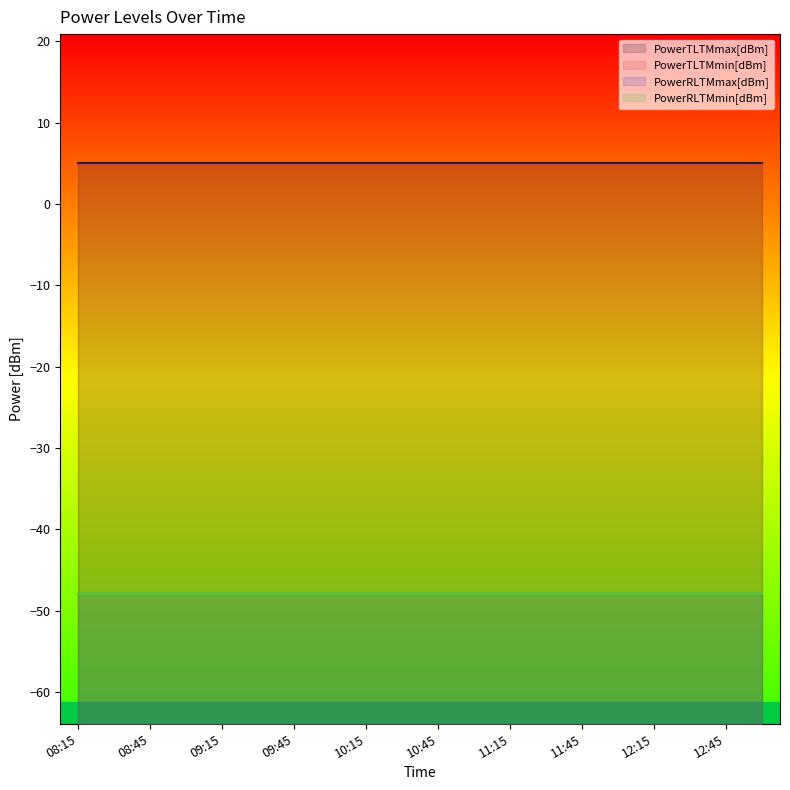

True or false: PowerTLTMmin[dBm] has more than 1 points higher than both neighbors.

False